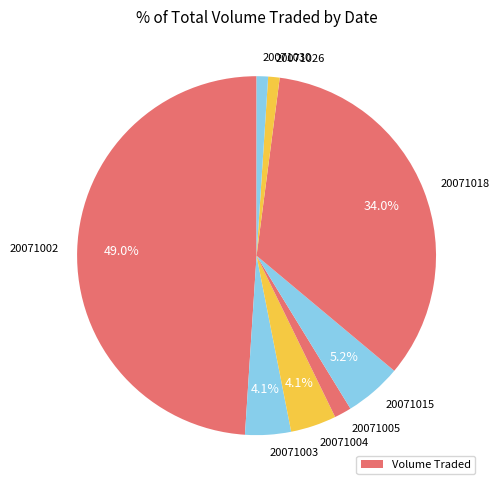

To the nearest percent, what percentage of the pie is 20071026?

1%